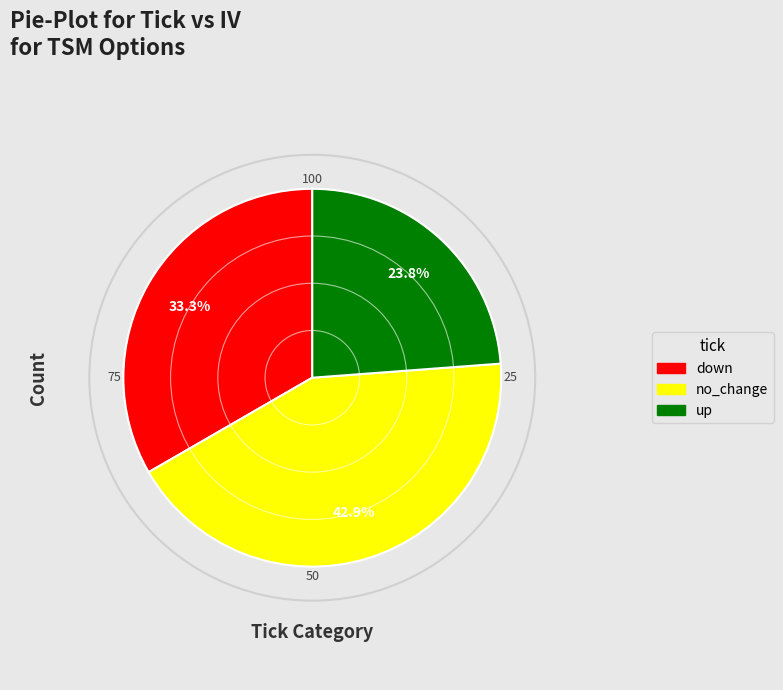

To the nearest percent, what percentage of the pie is no_change?

43%